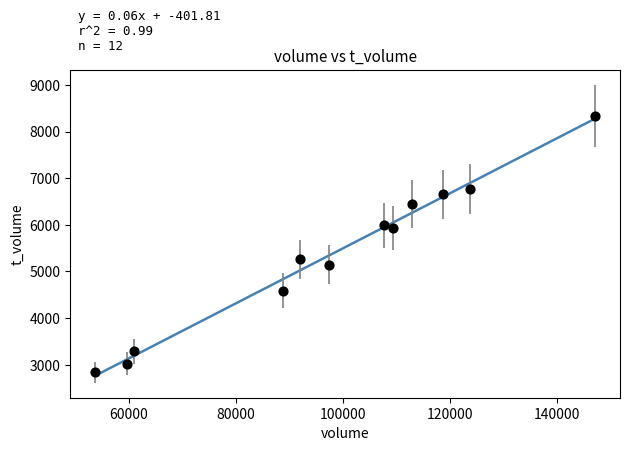

What is the range of Y values (max minus min)?

5494